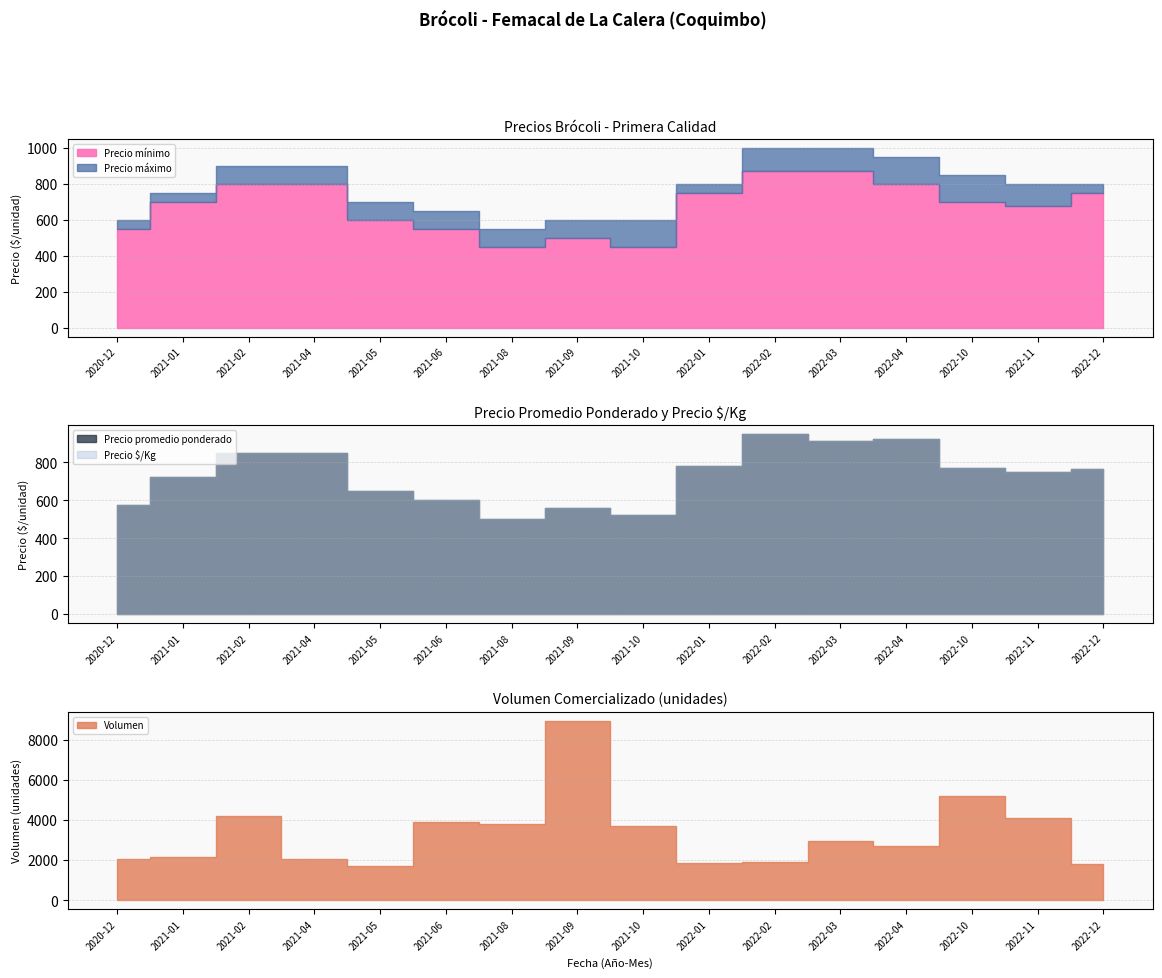

Where is the first local minimum for Volumen?

2021-05